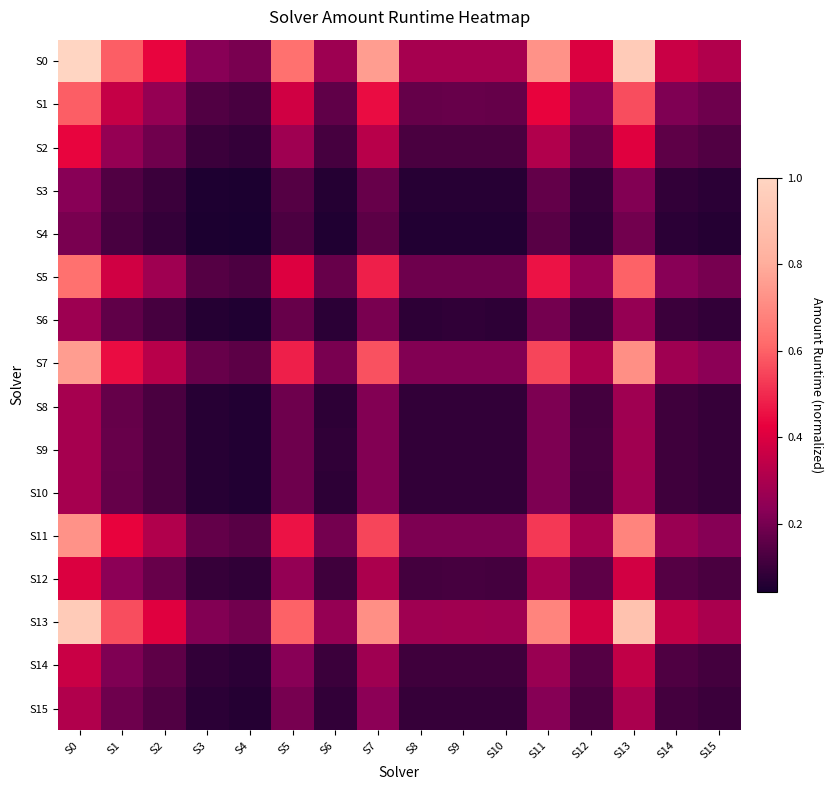

At which category does the chart reach its peak across all series?

S0